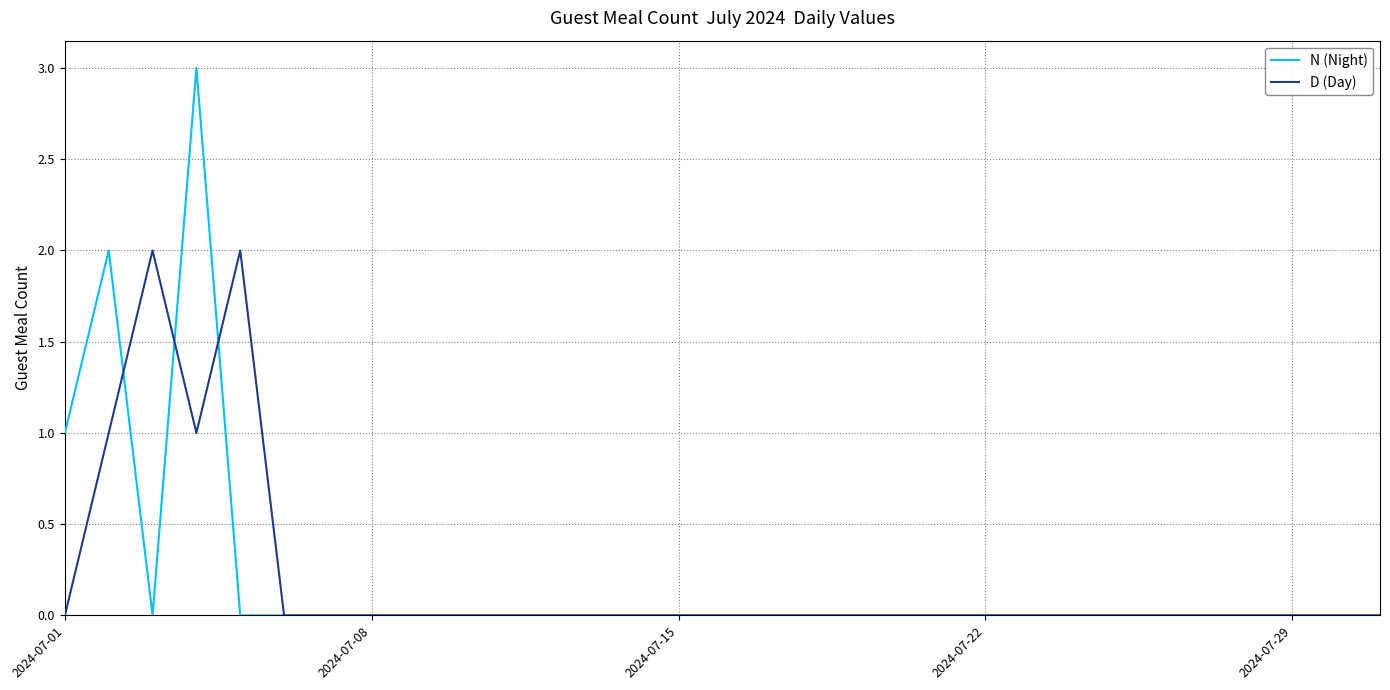

Which series has the widest spread of values?

N (Night)